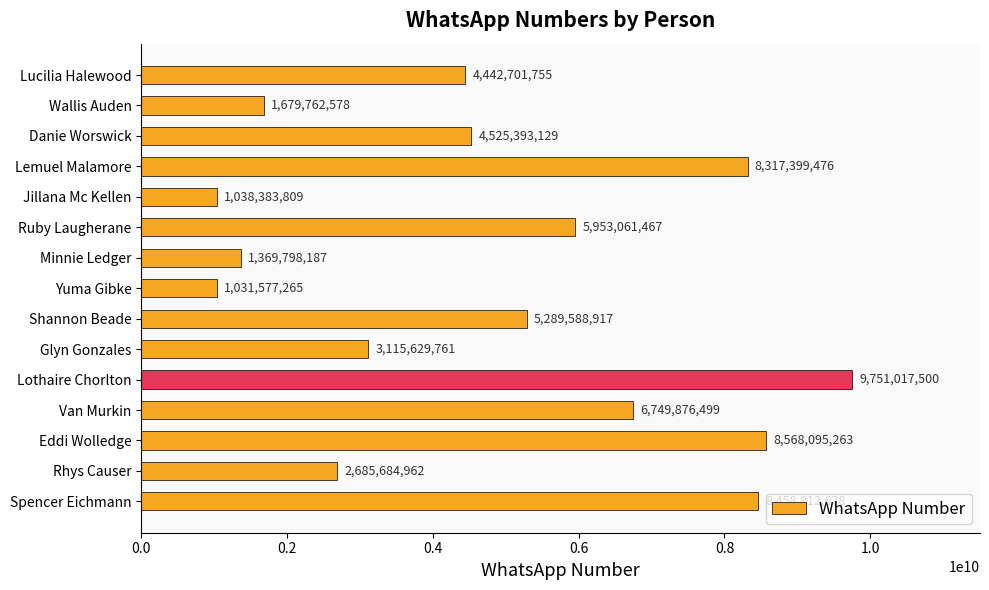

What is the greatest value displayed?

9751017500